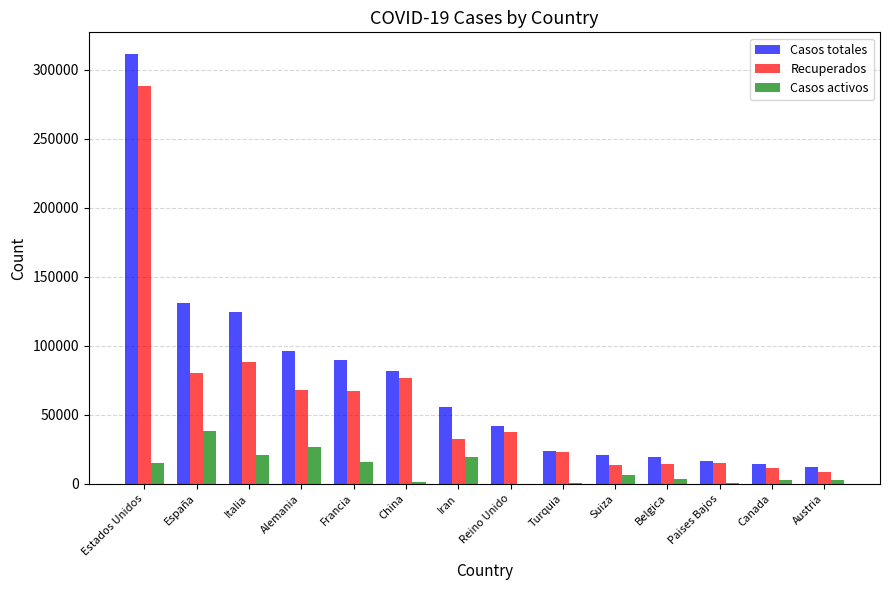

What is the sum of the Recuperados values at Italia and Estados Unidos?

376629